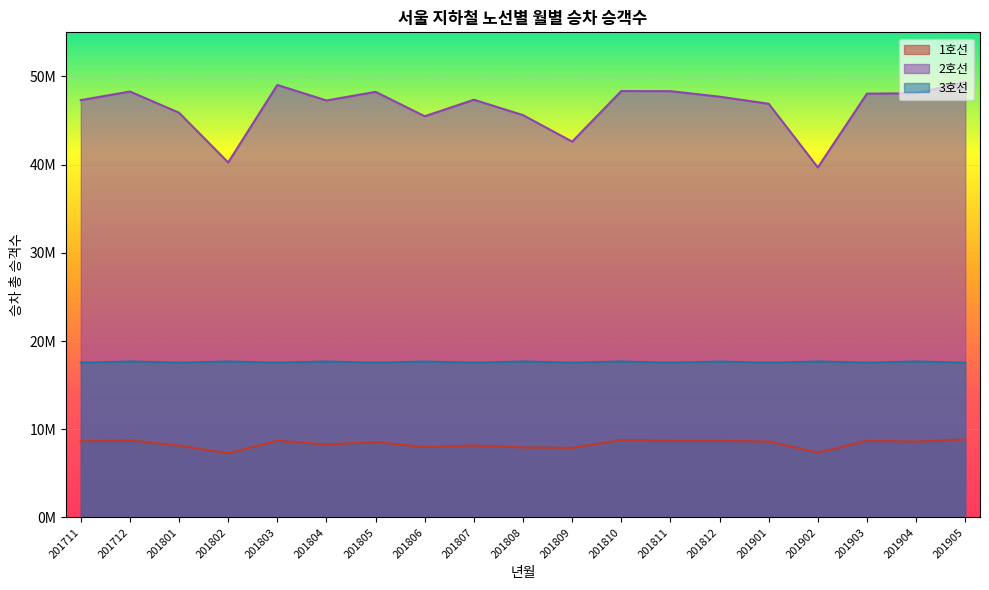

What is the difference between the 2호선 values at 201904 and 201811?

238807